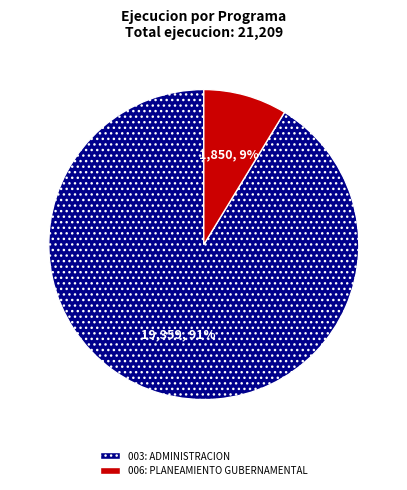

How many segments does this pie chart have?

2